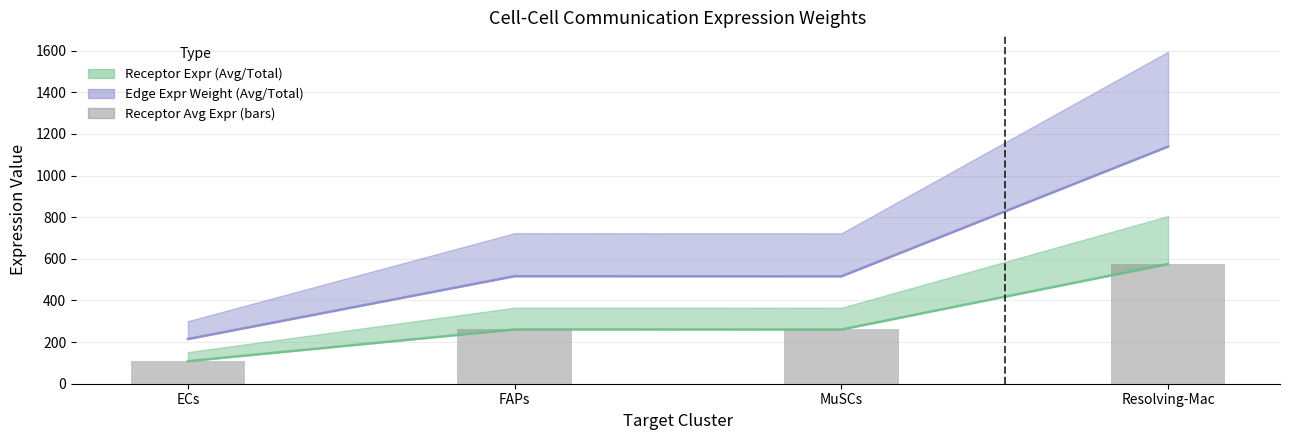

What is the label of the 4th bar from the right?

ECs